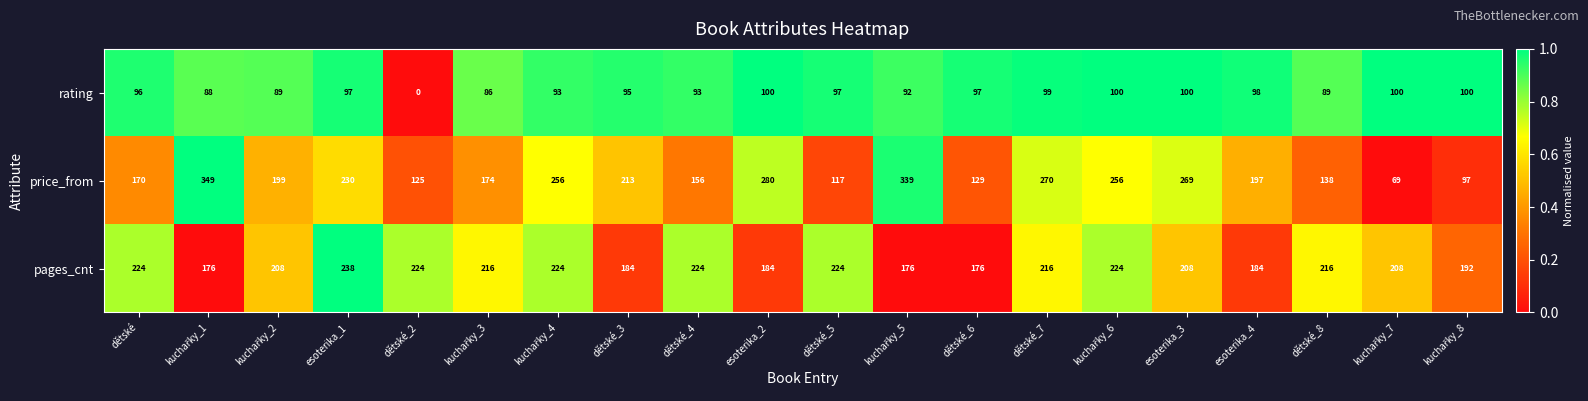

Rank the series at esoterika_3 from highest to lowest value.

price_from, pages_cnt, rating